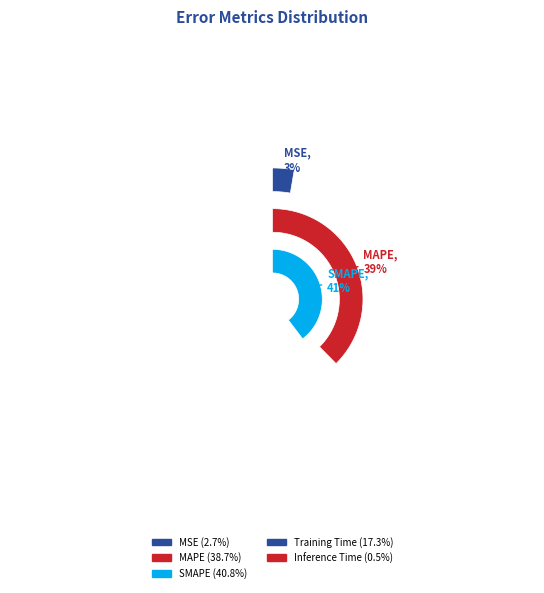

To the nearest percent, what portion does MSE represent?

3%